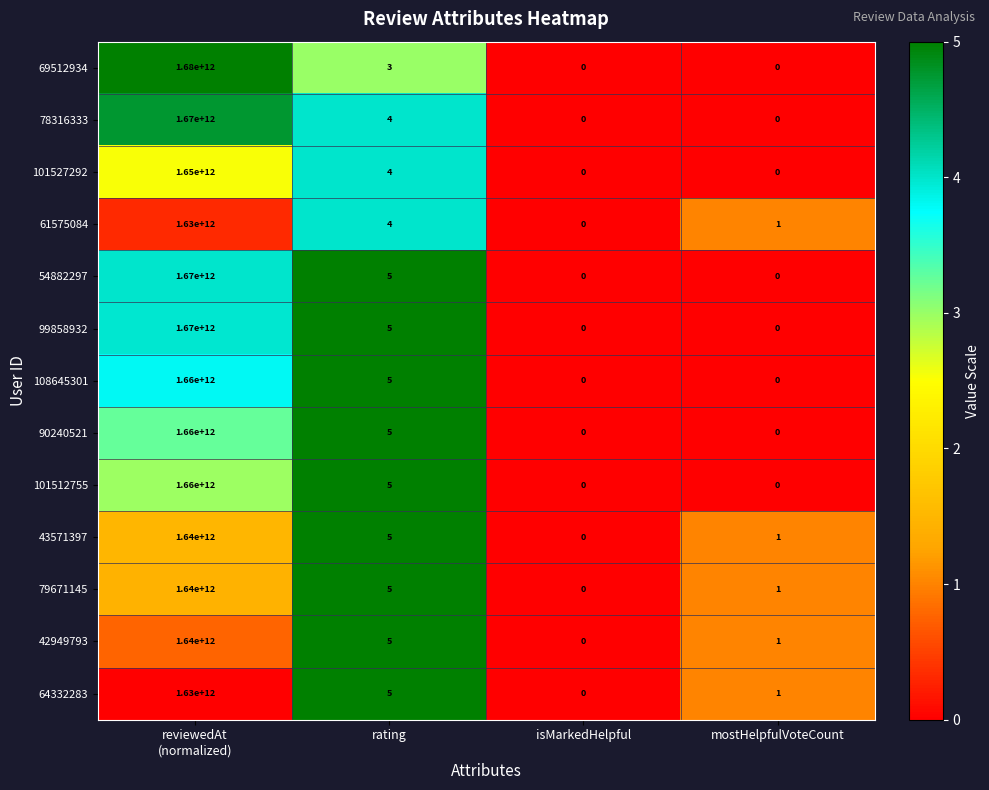

Which series has the widest spread of values?

69512934